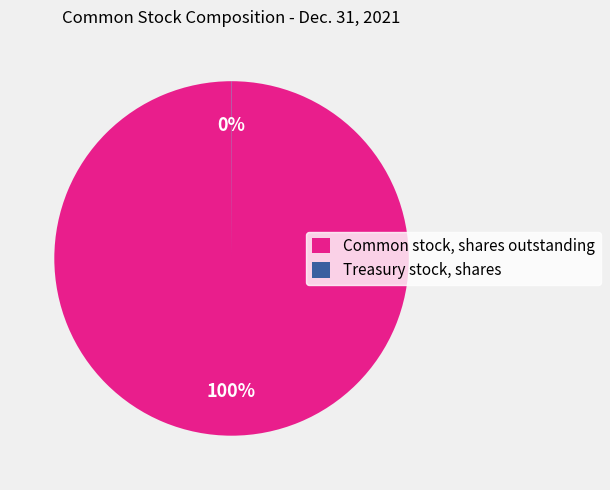

To the nearest percent, what is the difference between the largest and smallest slice percentages?

100%